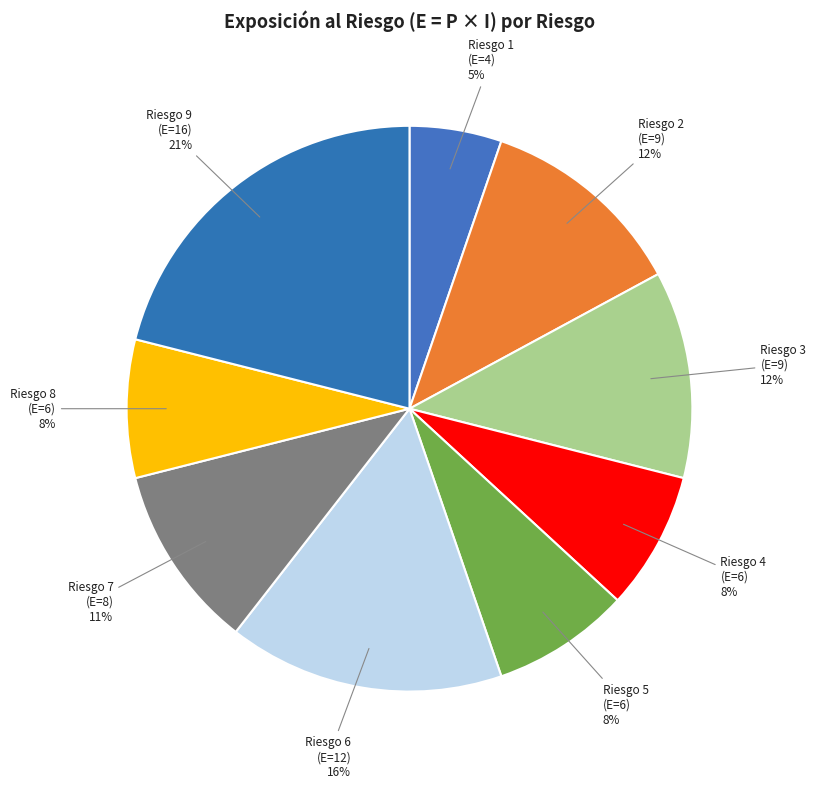

Does Riesgo 9 (E=16) represent more than half of the total?

No